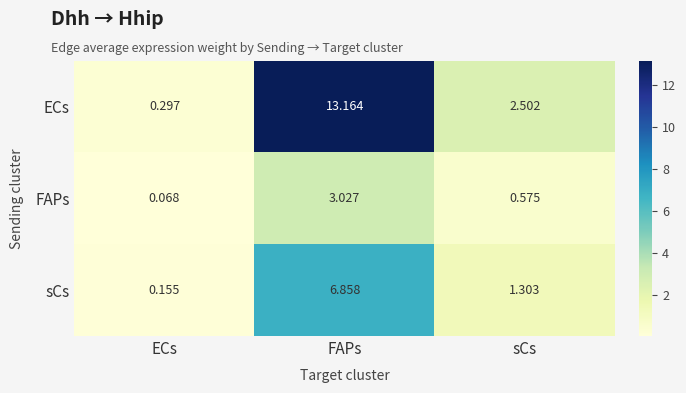

At how many categories does at least one series exceed 7?

1